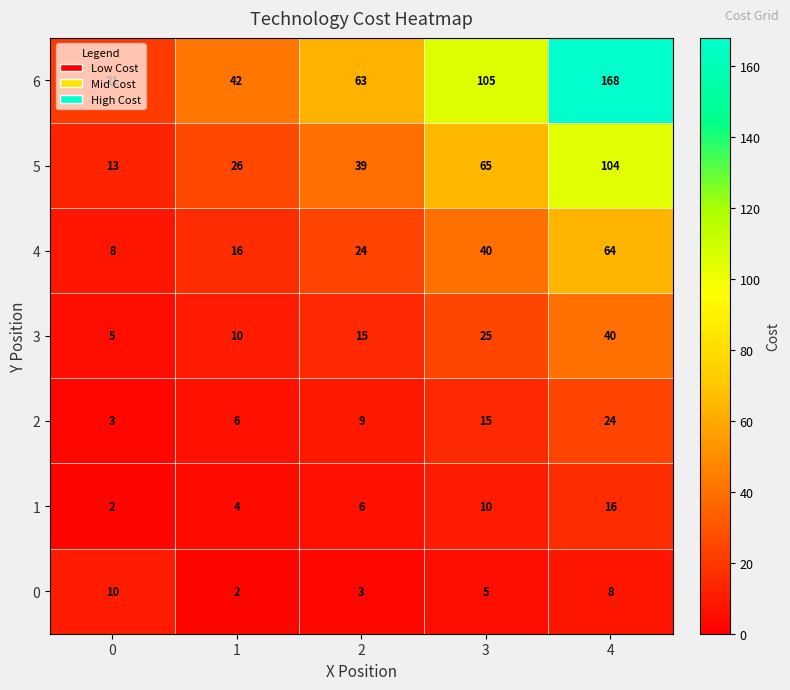

Which series has the largest total across all categories?

6